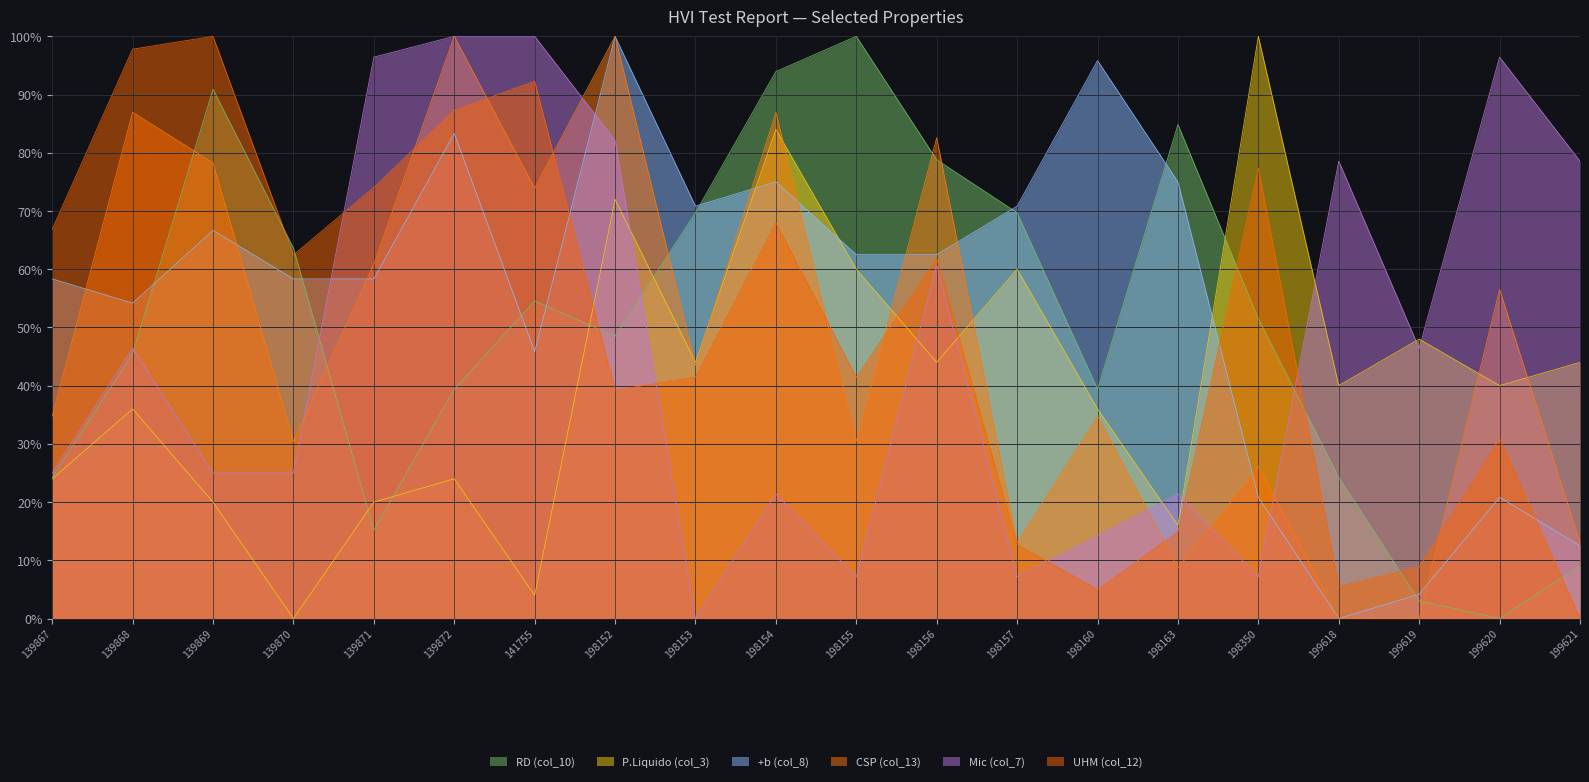

True or false: +b (col_8) has a value of 34.6 at 198163.

False